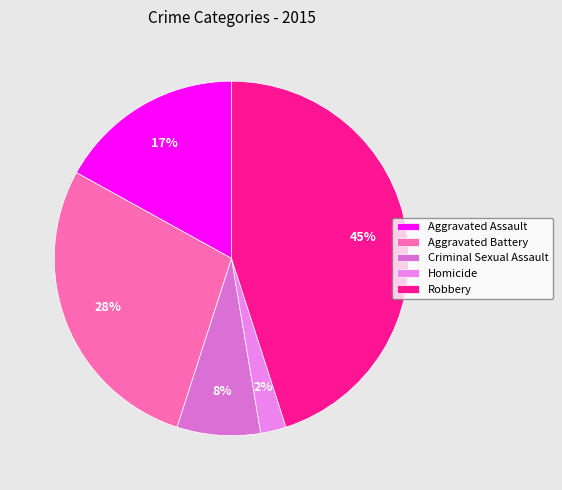

How many segments does this pie chart have?

5